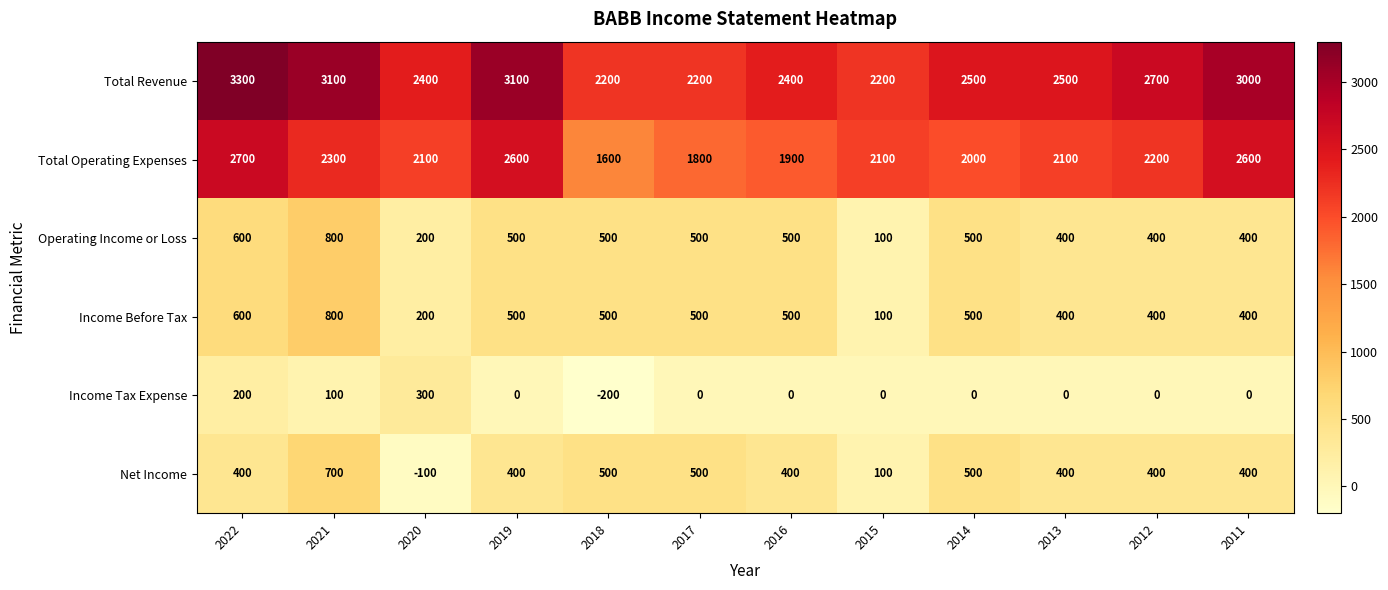

How many distinct data groups are displayed?

6